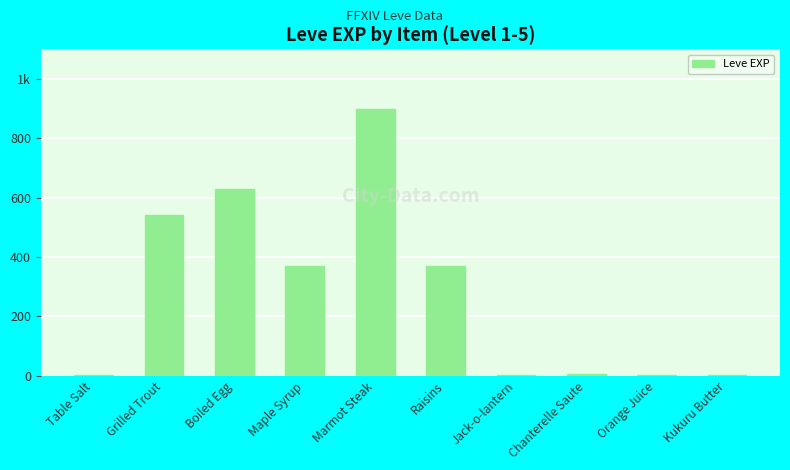

Are the bars horizontal?

No